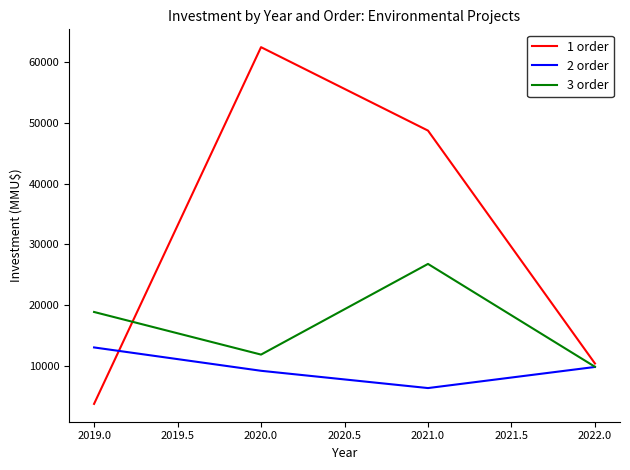

The 1 order series shows 943.5 at 2019.0. True or false?

False